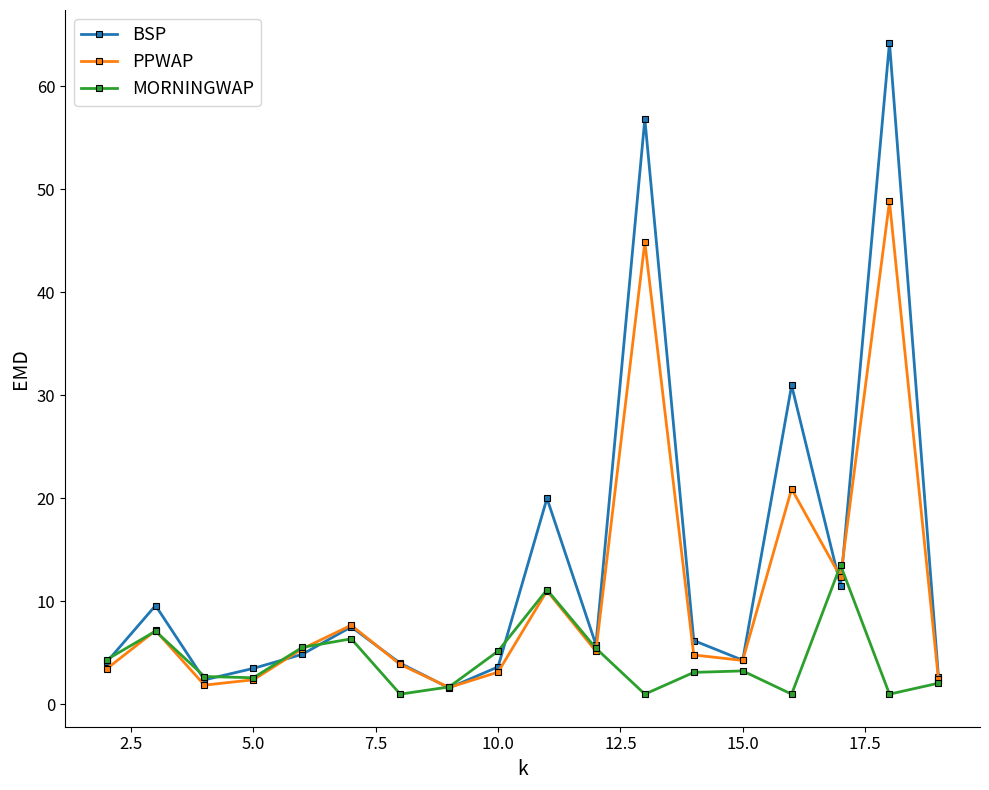

What are all the series names shown in the legend?

BSP, PPWAP, MORNINGWAP